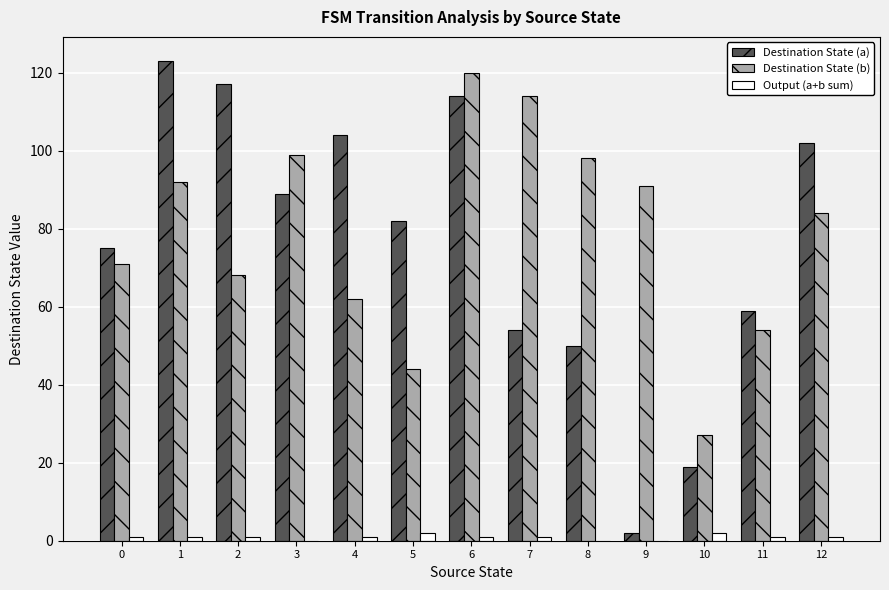

What is the sum of all Destination State (b) values?

1024